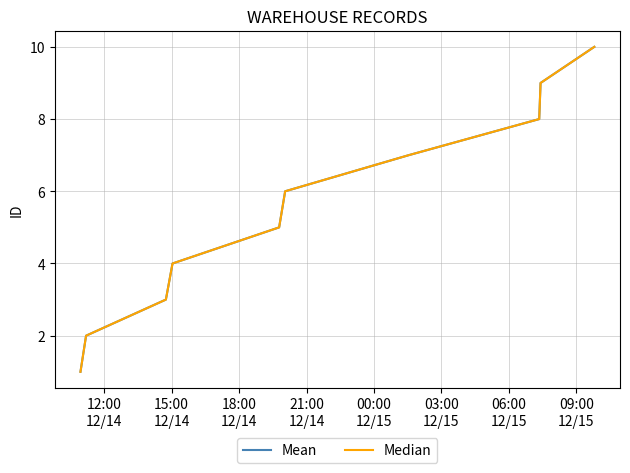

Which series has the largest total across all categories?

Mean